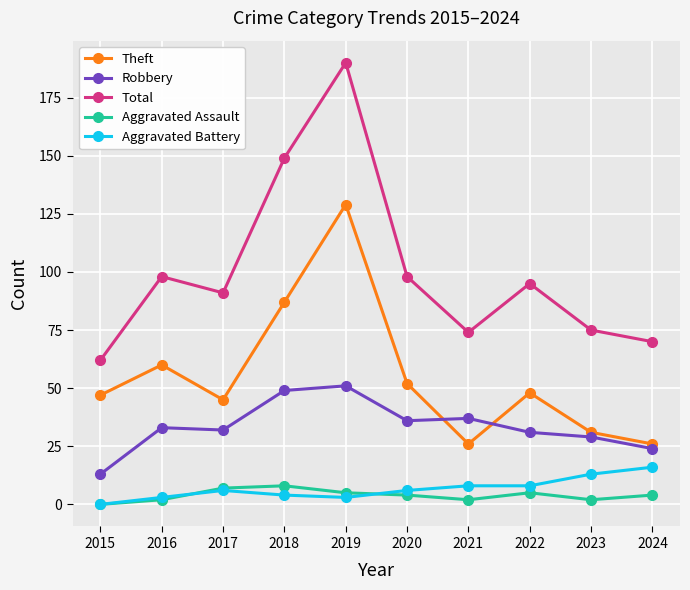

Is this an area chart (filled region under the line)?

No